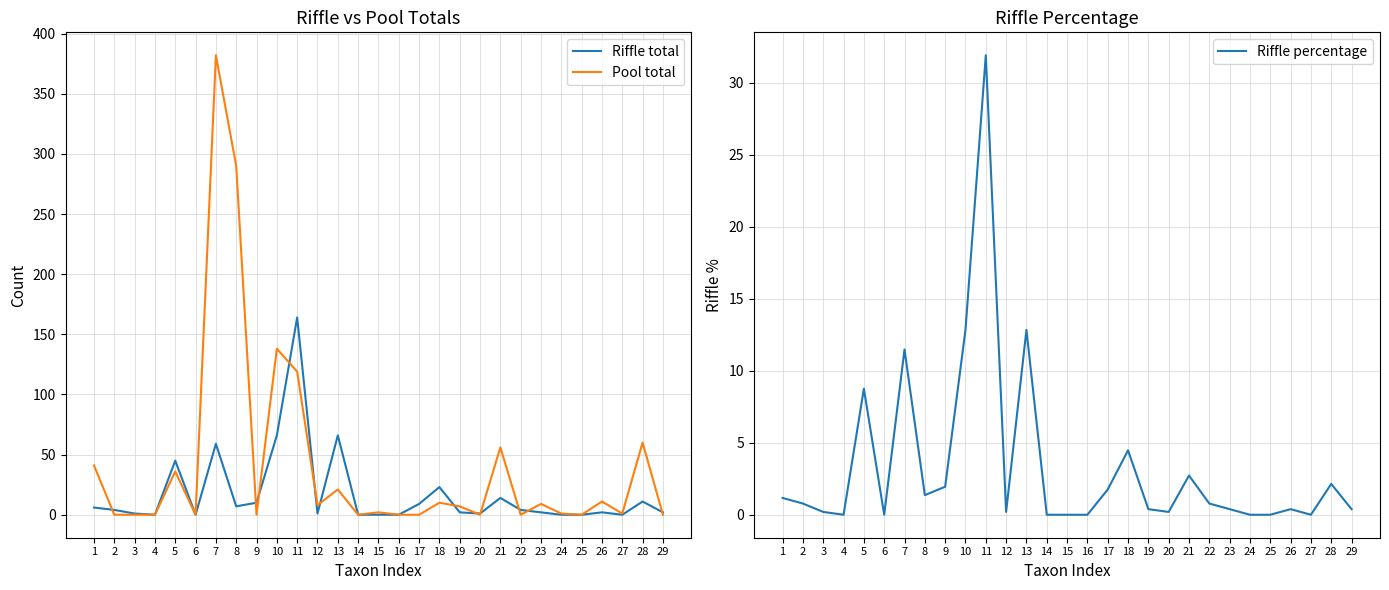

Reading right to left, transcribe all the data shown in this chart.

Riffle total: 2.0	11.0	0.0	2.0	0.0	0.0	2.0	4.0	14.0	1.0	2.0	23.0	9.0	0.0	0.0	0.0	66.0	1.0	164.0	66.0	10.0	7.0	59.0	0.0	45.0	0.0	1.0	4.0	6.0
Pool total: 0.0	60.0	1.0	11.0	0.0	1.0	9.0	0.0	56.0	0.0	7.0	10.0	0.0	0.0	2.0	0.0	21.0	8.0	119.0	138.0	0.0	290.0	382.0	0.0	36.0	0.0	0.0	0.0	41.0
Riffle percentage: 0.4	2.1	0.0	0.4	0.0	0.0	0.4	0.8	2.7	0.2	0.4	4.5	1.8	0.0	0.0	0.0	12.8	0.2	31.9	12.8	1.9	1.4	11.5	0.0	8.8	0.0	0.2	0.8	1.2